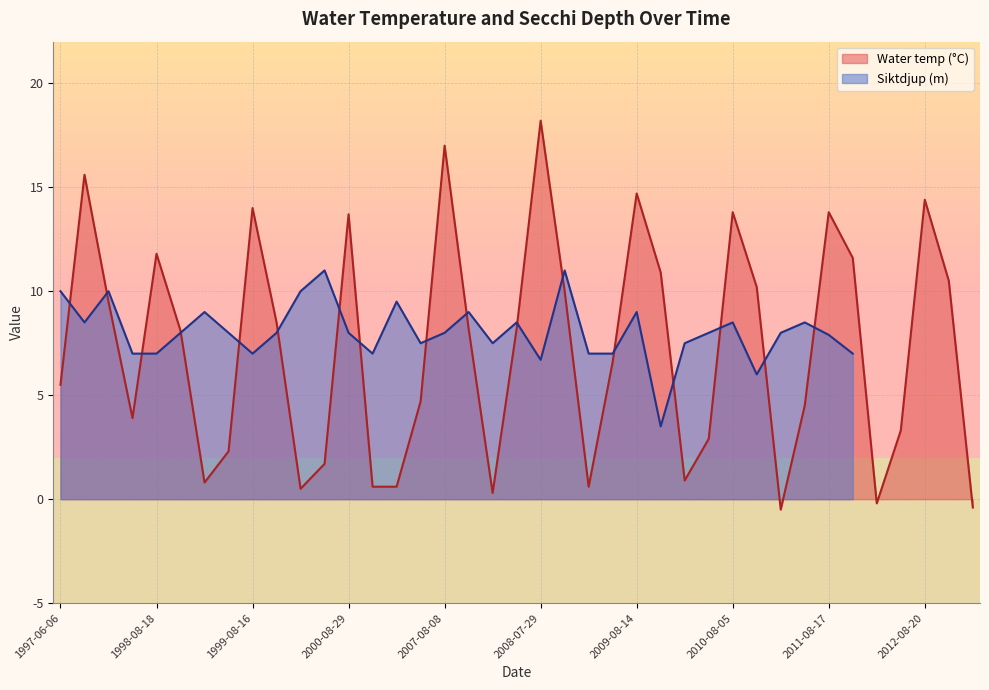

Rank the categories by value from highest to lowest.

2008-07-29, 2007-08-08, 1997-08-12, 2009-08-14, 2012-08-20, 1999-08-16, 2010-08-05, 2011-08-17, 2000-08-29, 1998-08-18, 2011-09-19, 2009-09-21, 2012-09-17, 2010-09-22, 2008-09-22, 1997-09-30, 1999-10-15, 2007-09-28, 2008-05-30, 1998-10-05, 2009-05-23, 1997-06-06, 2007-05-24, 2011-05-27, 1998-06-03, 2012-05-31, 2010-05-28, 1999-05-18, 2000-05-02, 2010-04-06, 1999-04-19, 2001-04-17, 2007-04-10, 2009-04-16, 2000-03-27, 2008-04-13, 2012-04-02, 2013-04-02, 2011-03-26